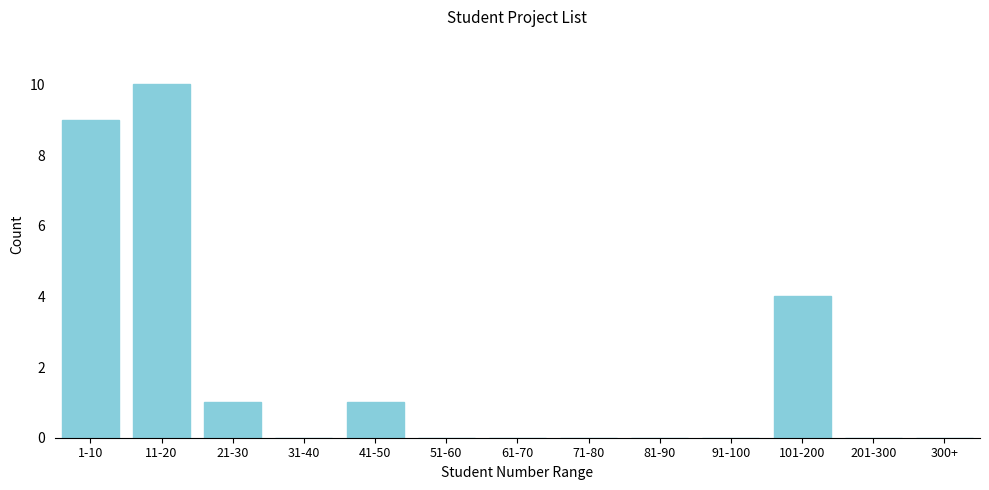

Reading left to right, extract all data points from this chart.

1-10=9	11-20=10	21-30=1	31-40=0	41-50=1	51-60=0	61-70=0	71-80=0	81-90=0	91-100=0	101-200=4	201-300=0	300+=0